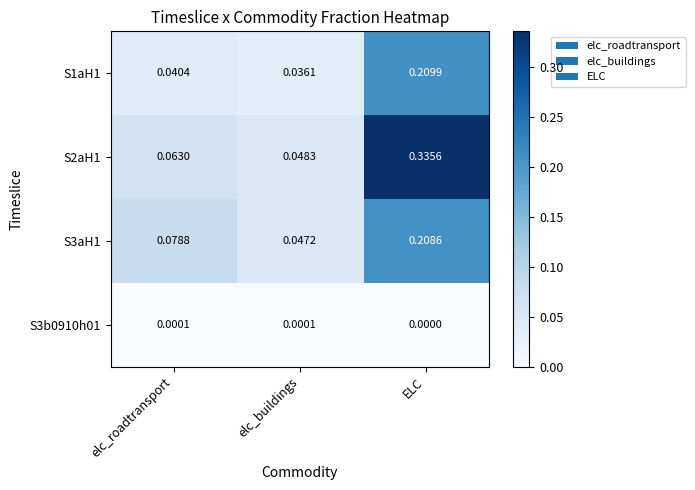

At which label does S1aH1 reach its peak?

ELC